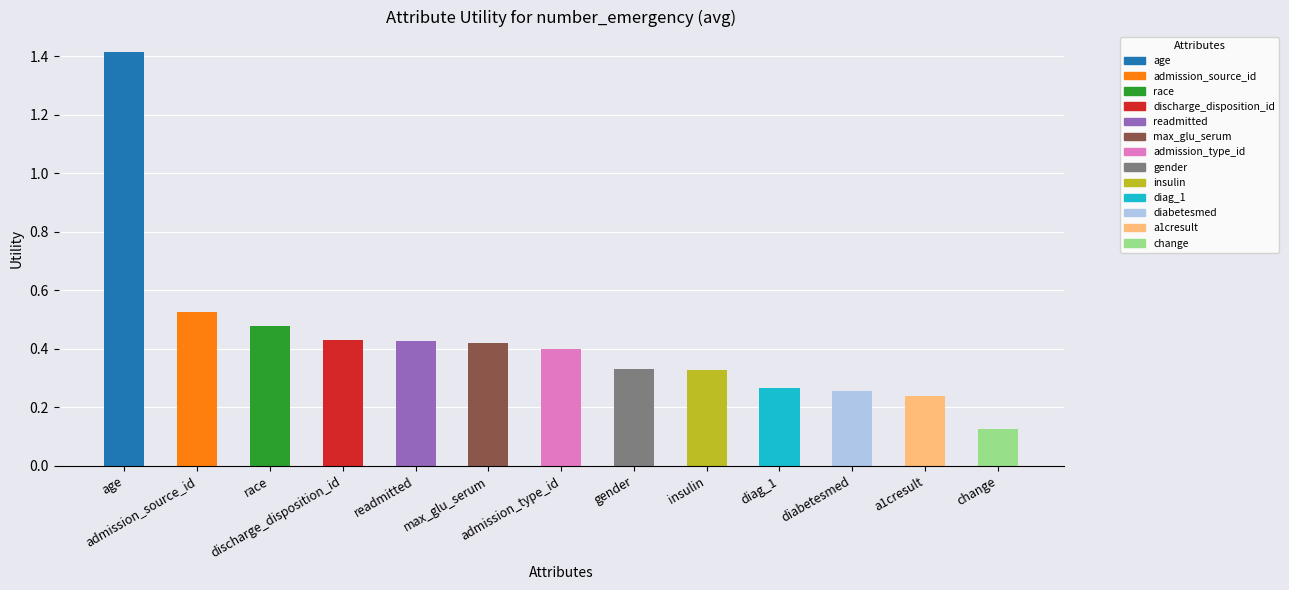

True or false: the data shows 0.2 at admission_source_id.

False